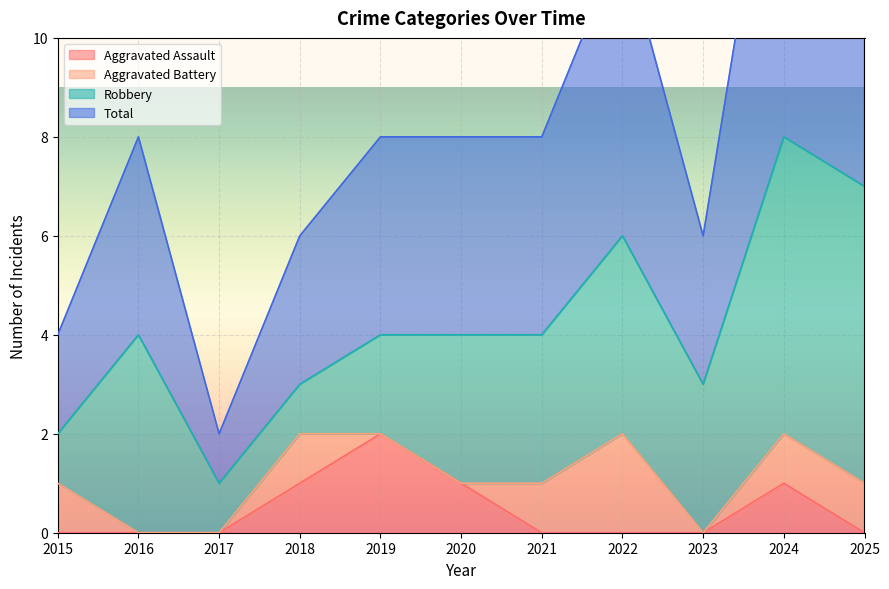

True or false: Aggravated Assault and Total cross at least once.

False